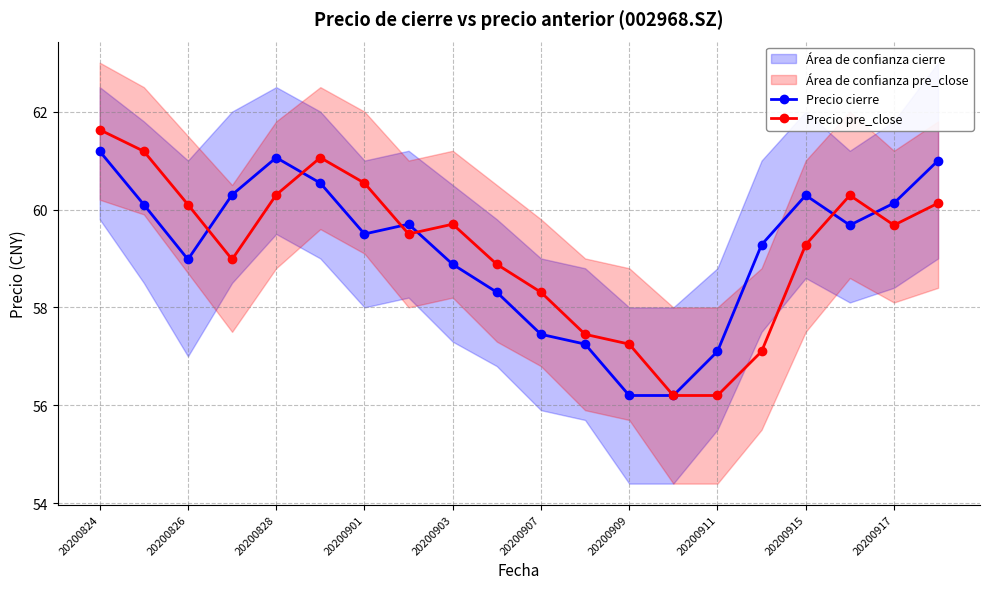

What is the lowest value of the Precio cierre series?

56.2